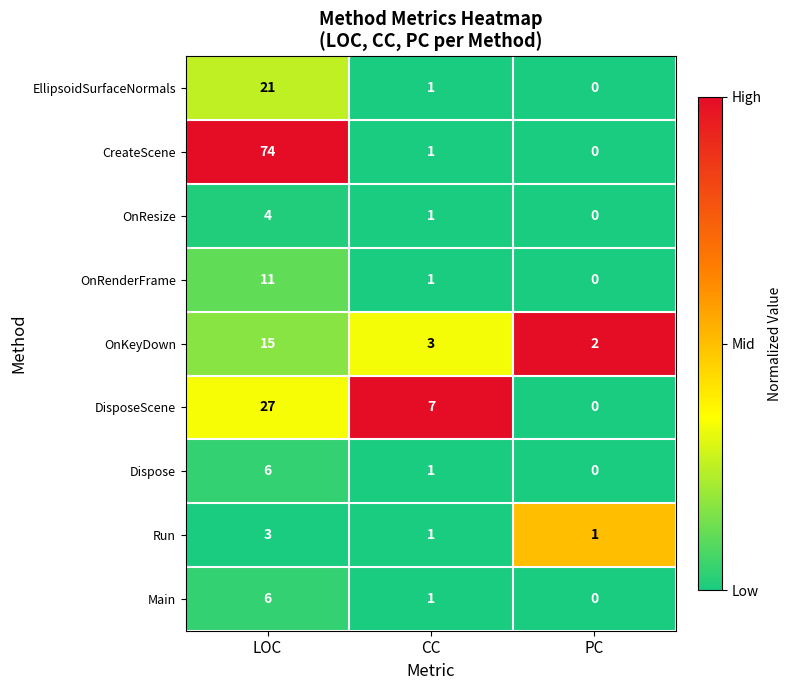

True or false: DisposeScene has a value of 39 at LOC.

False